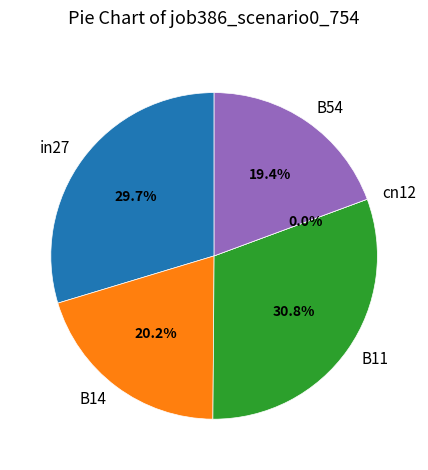

Which category has the smallest portion of the pie?

cn12